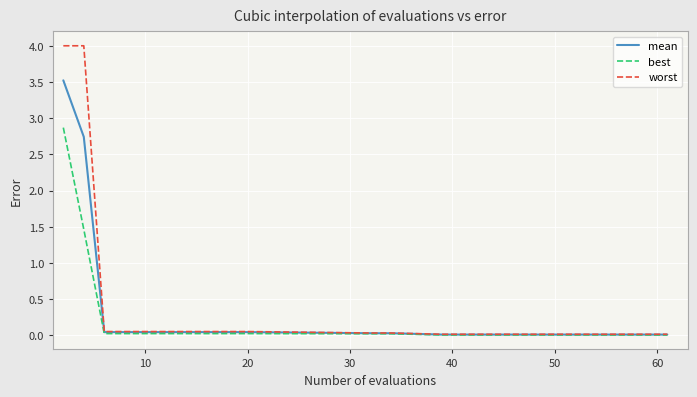

What is the highest value of the worst series?

4.0